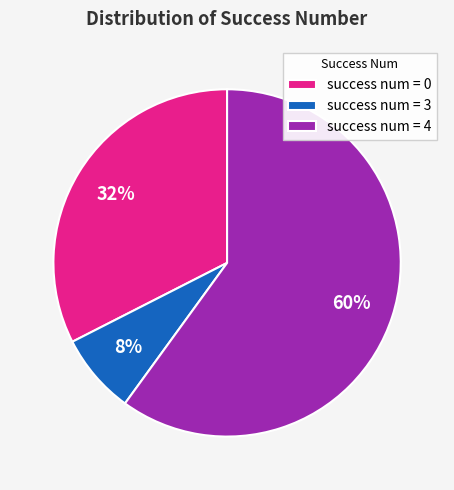

What is the largest slice in the pie chart?

success num = 4